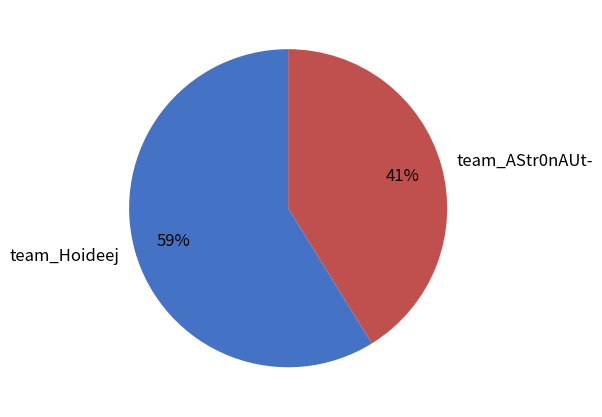

Which slice is the smallest?

team_AStr0nAUt-